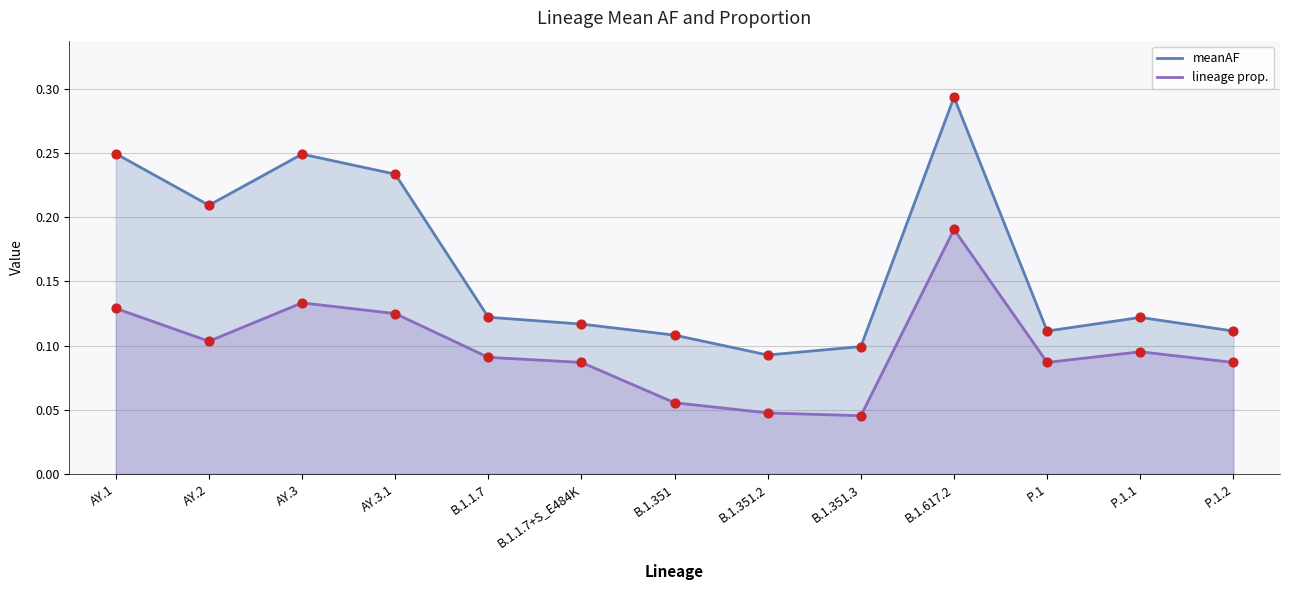

At which category is the sum across all series the highest?

B.1.617.2